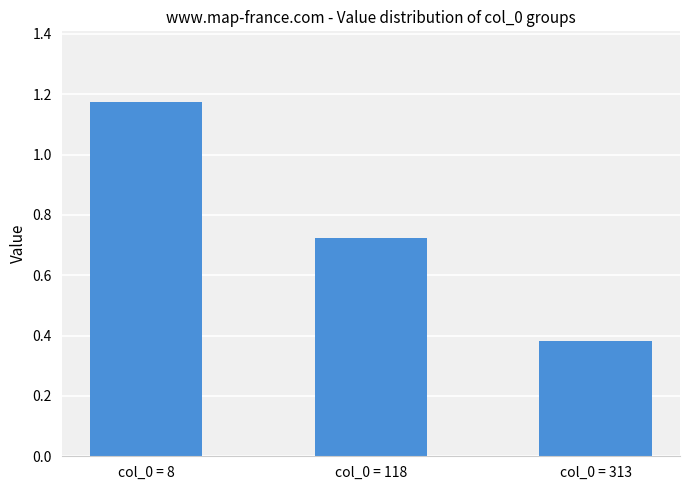

Does the chart contain any negative values?

No